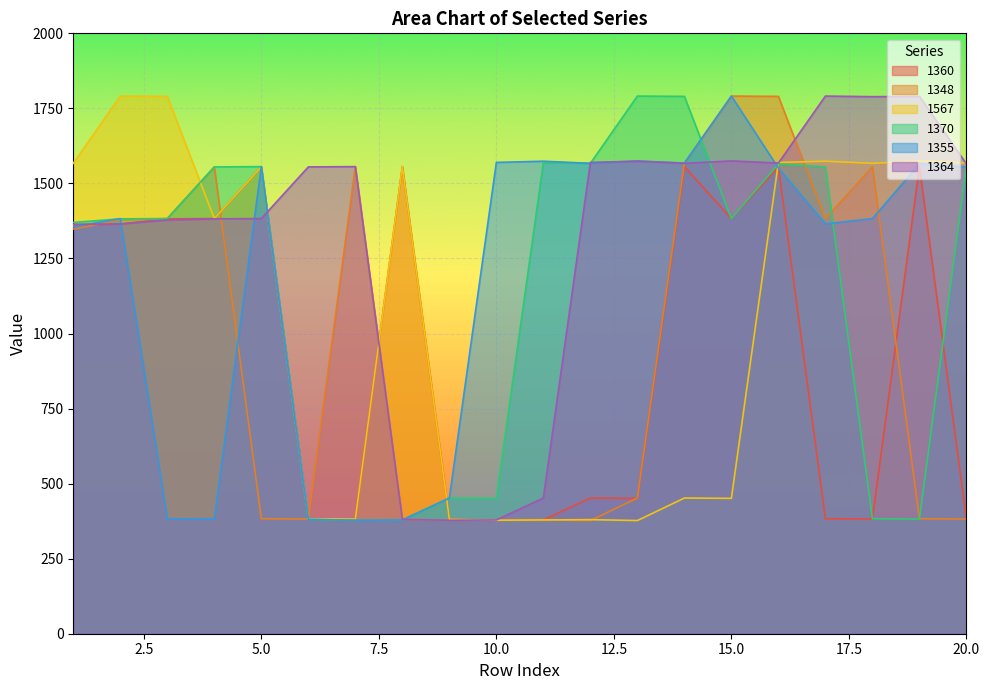

What is the sum of the 1355 values at 4 and 5?

1938